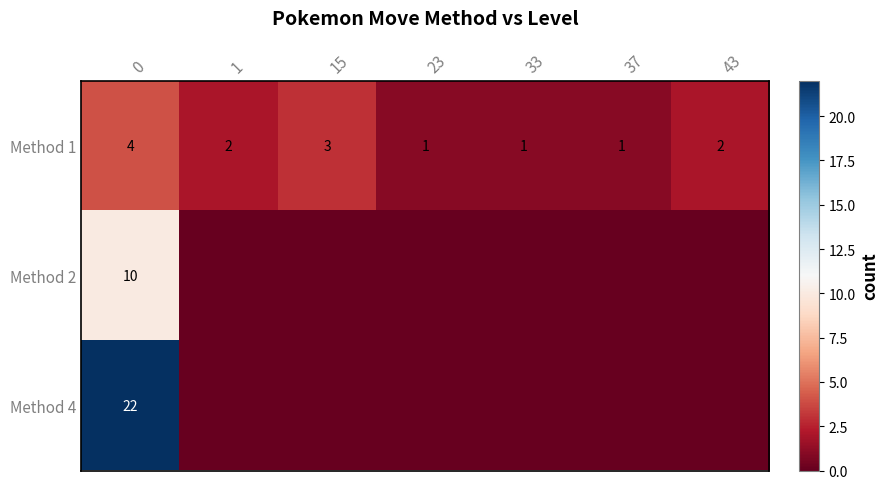

Rank the categories by row_2 value from highest to lowest.

0, 1, 15, 23, 33, 37, 43